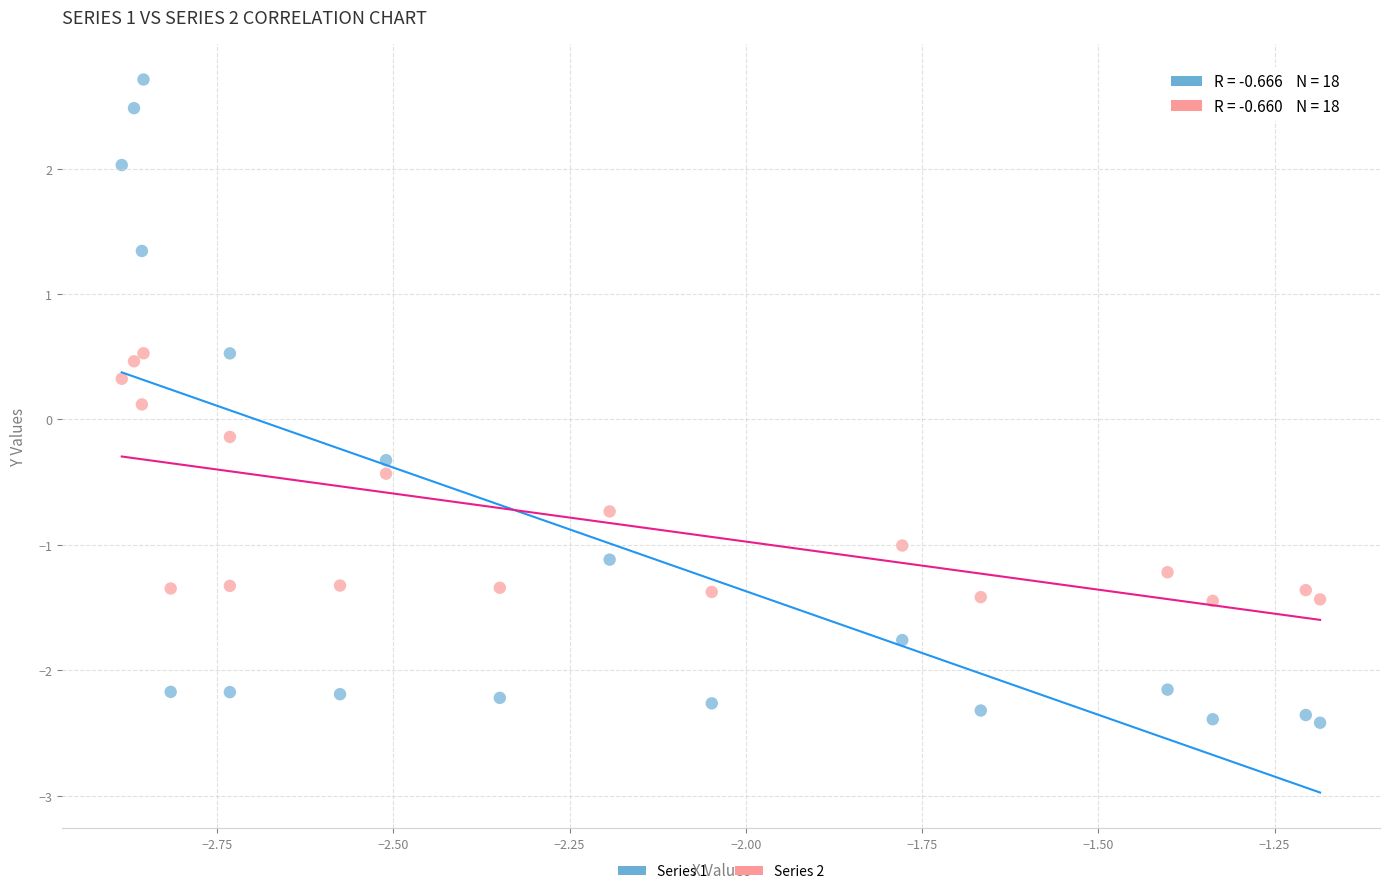

Across all data points, what is the range of X values (max minus min)?

1.7